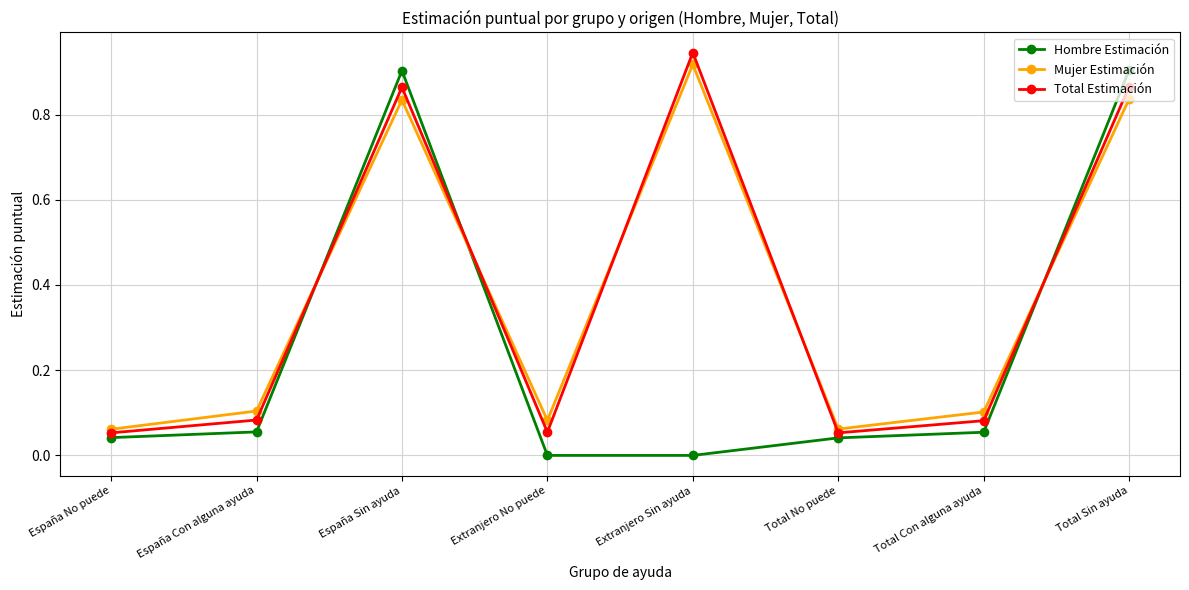

True or false: Mujer Estimación has a value of 0.1 at España No puede.

True